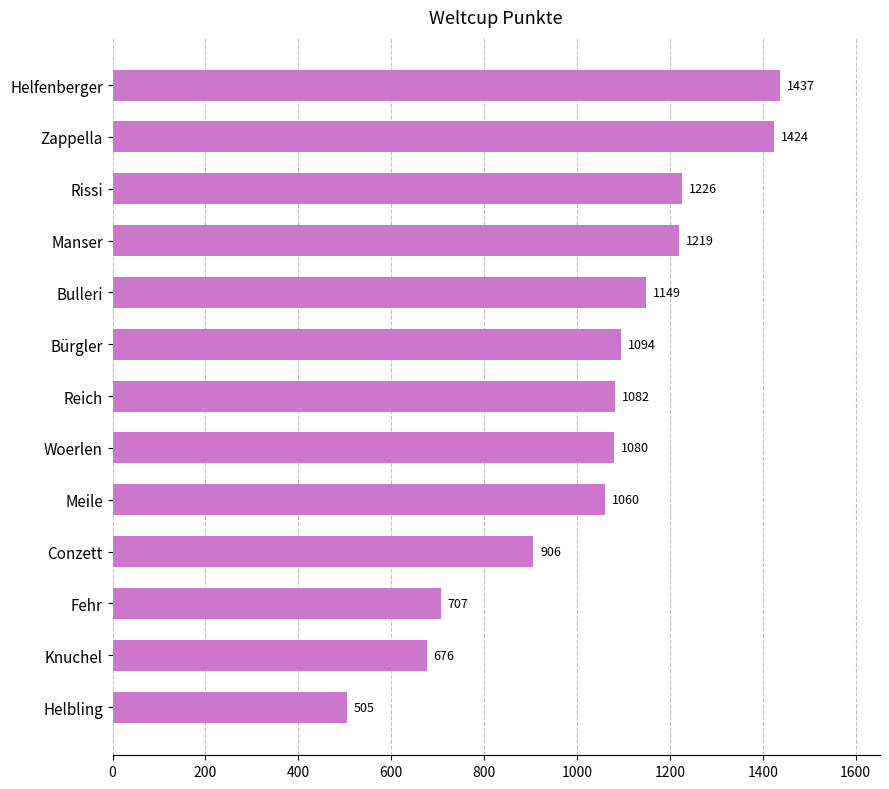

What is the change in value from Woerlen to Helbling?

-575